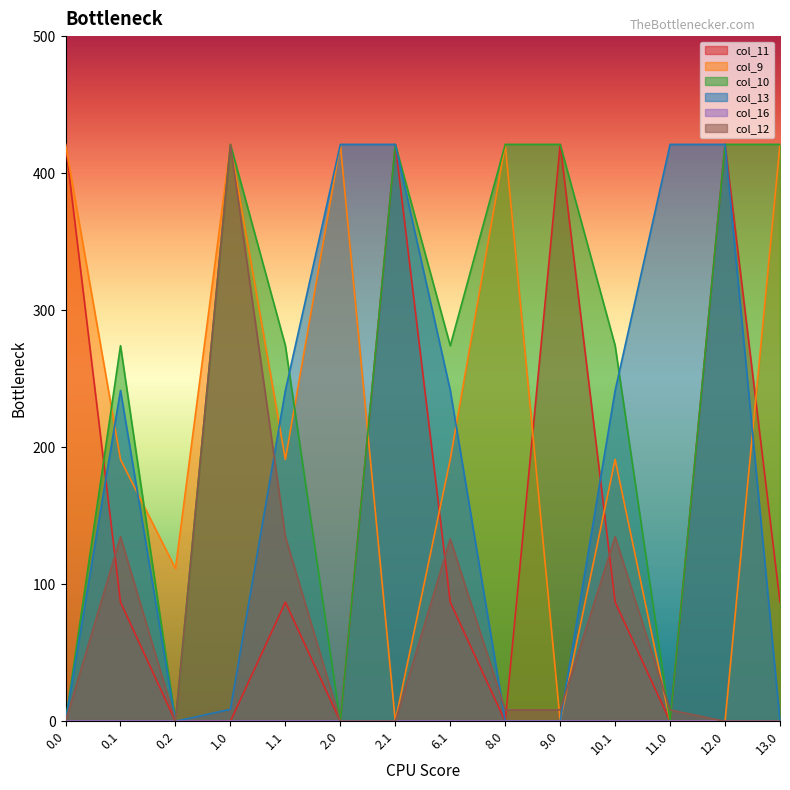

Where is col_13 nearest to the value 210?

0.1